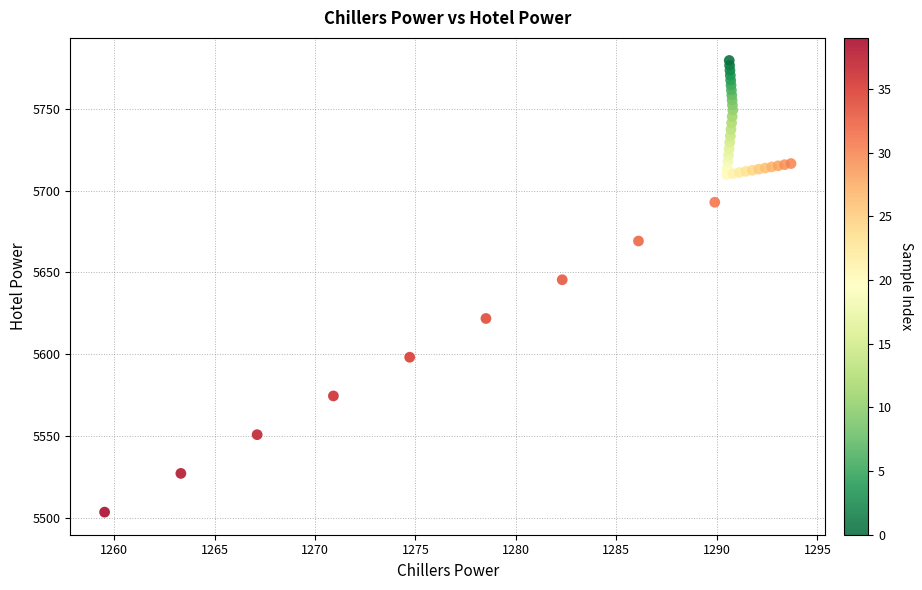

What Y value in the scatter plot is closest to 5641?

5645.6